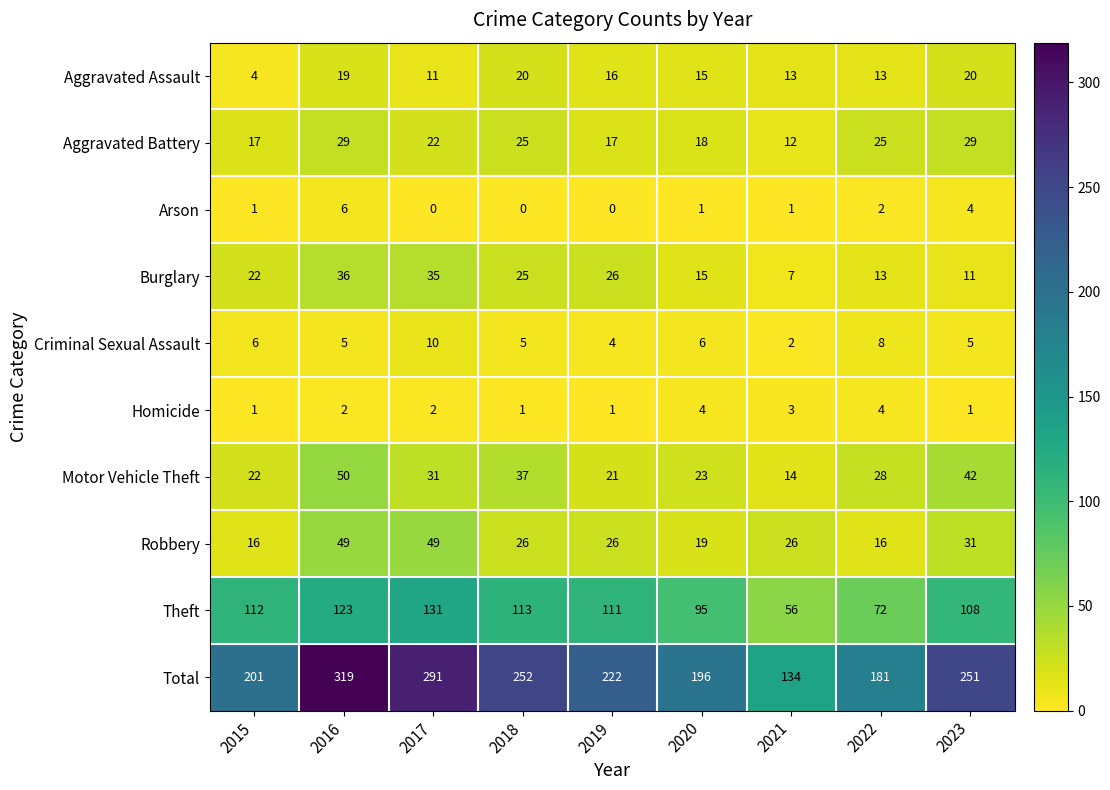

List the series in order of their peak value, lowest first.

Homicide, Arson, Criminal Sexual Assault, Aggravated Assault, Aggravated Battery, Burglary, Robbery, Motor Vehicle Theft, Theft, Total